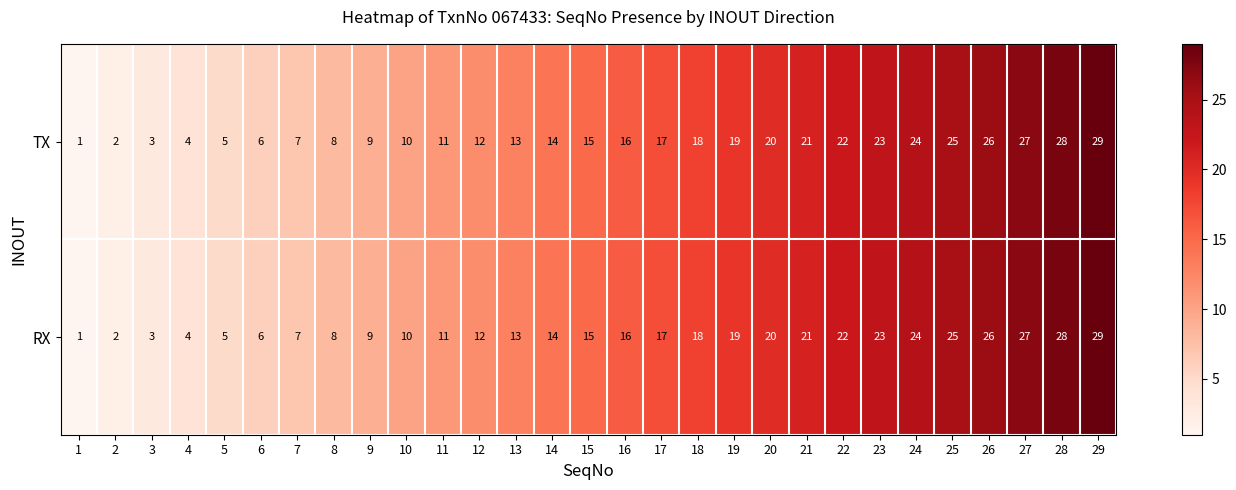

Is the value of RX at 5 greater than the value of TX at 27?

No